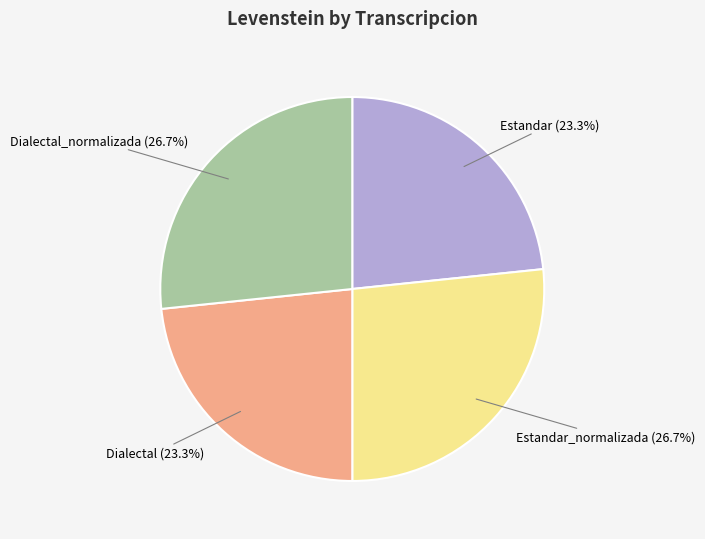

What portion of the pie excludes Dialectal (23.3%)?

76.7%